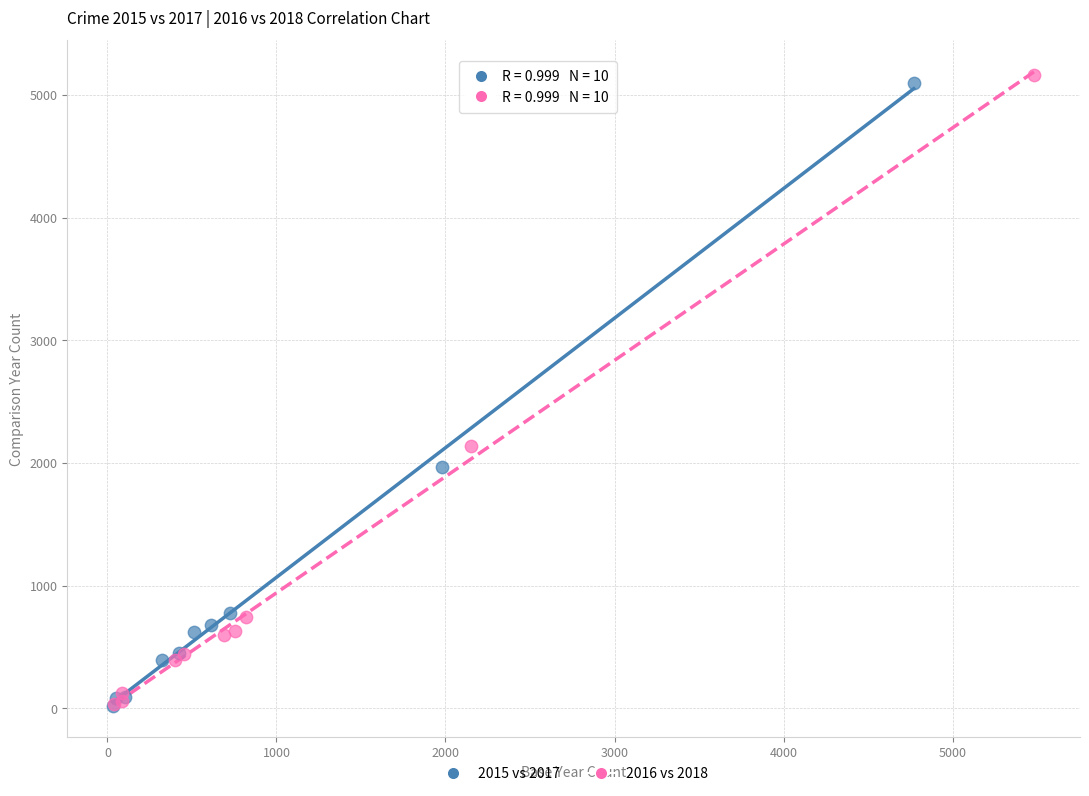

What are all the series names shown in the legend?

2015 vs 2017, 2016 vs 2018